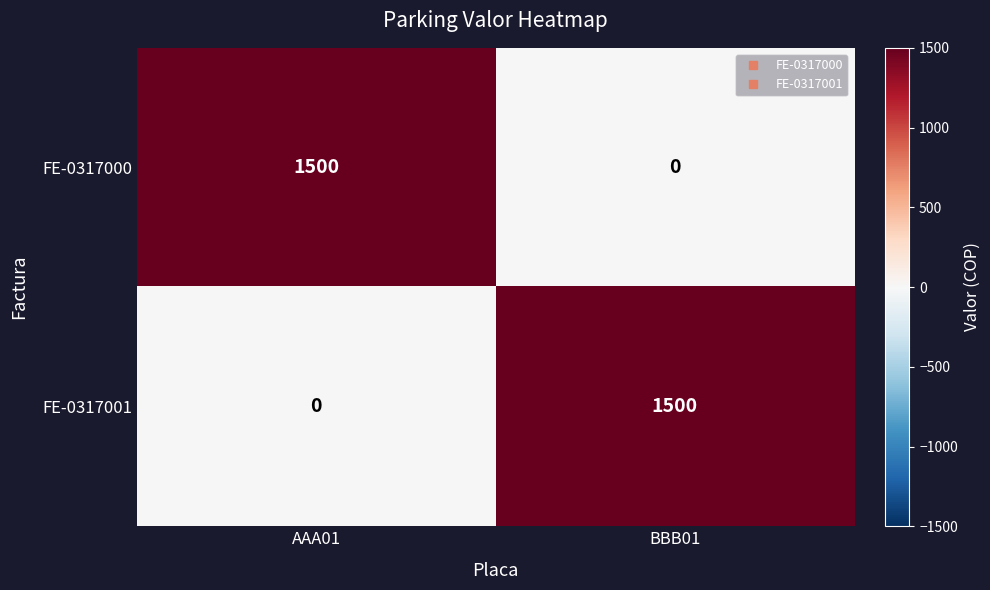

The value of FE-0317001 at AAA01 is 0. True or false?

True